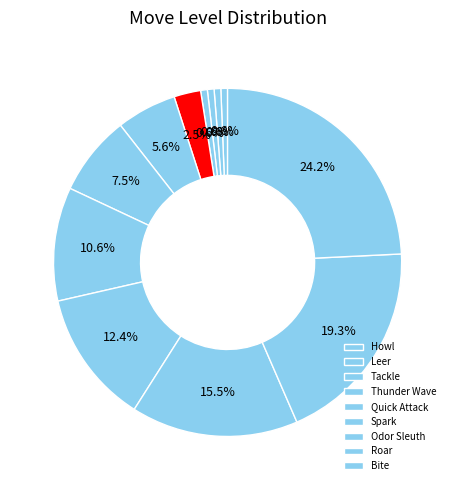

How many slices are in this pie chart?

12